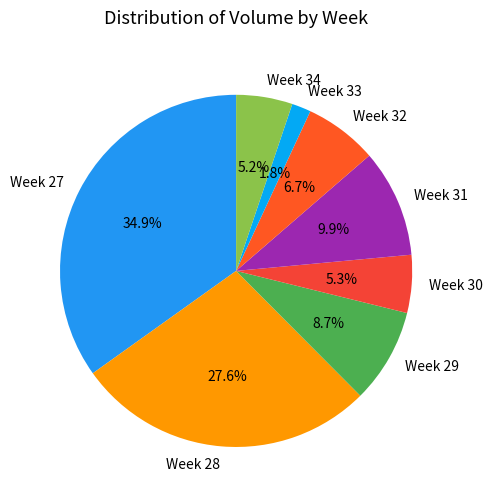

Which category has the smallest portion of the pie?

Week 33